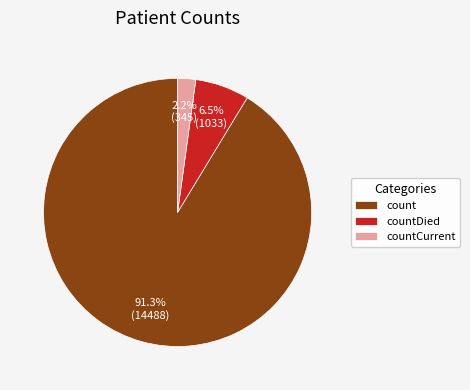

What percentage is the count slice, to the nearest percent?

91%